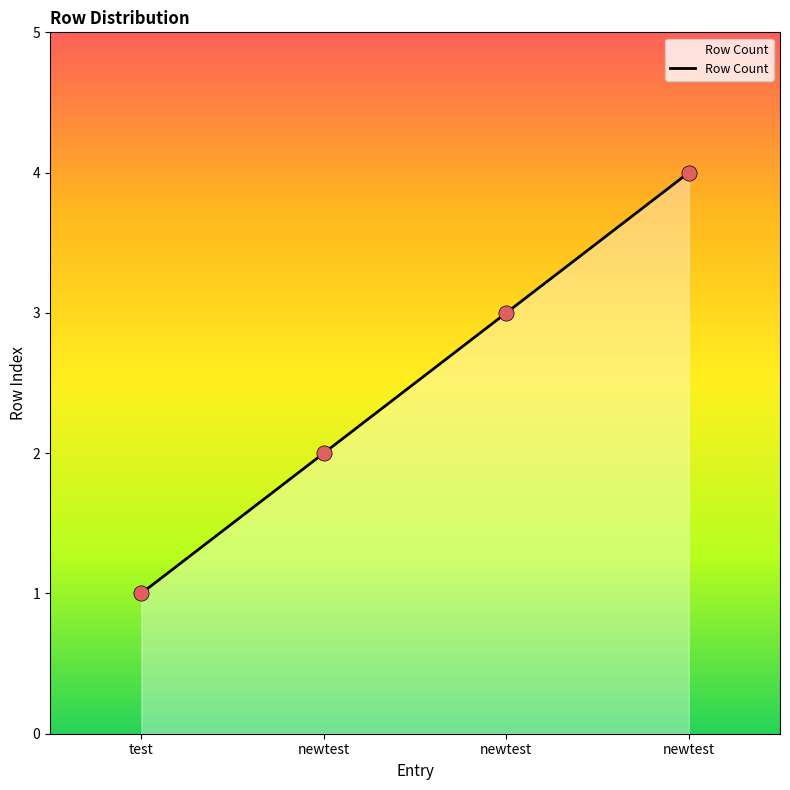

What is the change in value from test to newtest?

+2